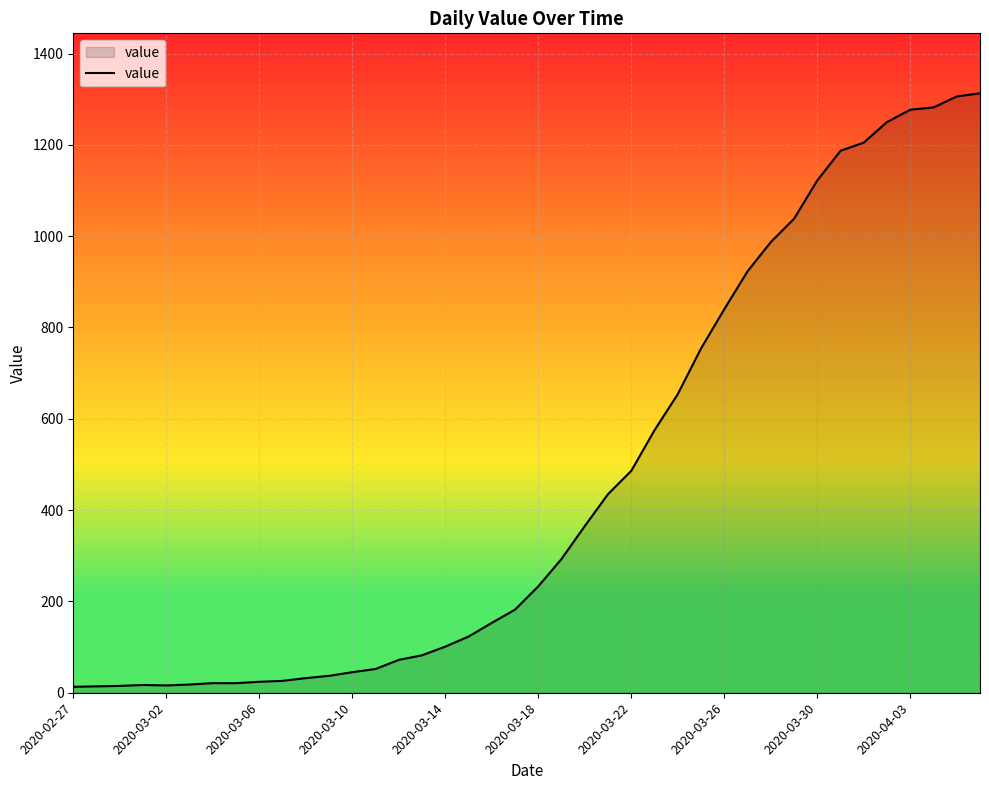

Is it true that the value at 2020-04-03 is 731?

False